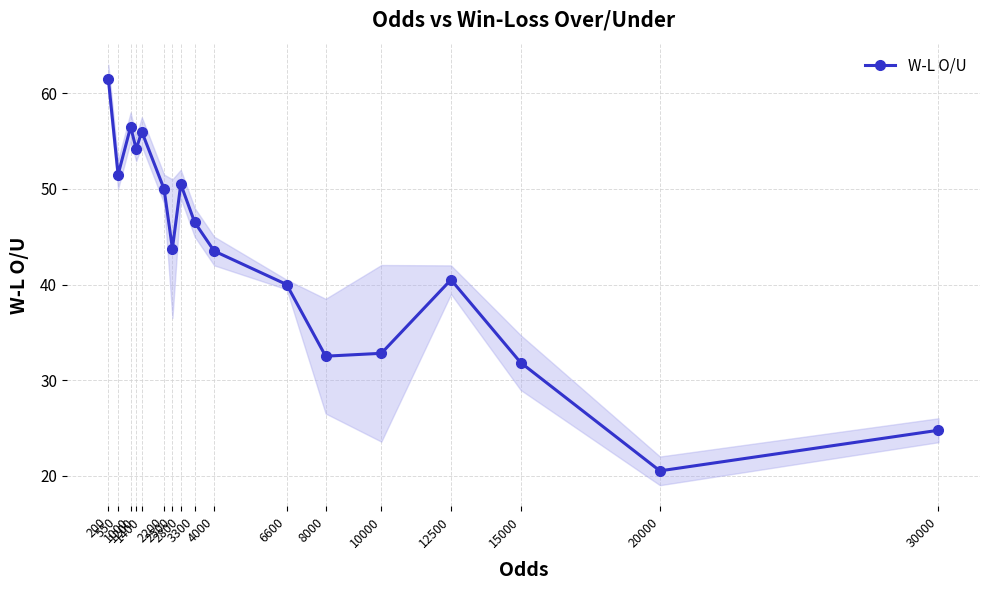

Reading left to right, extract all data points from this chart.

61.5	51.5	56.5	54.2	56.0	50.0	43.8	50.5	46.5	43.5	40.0	32.5	32.8	40.5	31.8	20.5	24.8